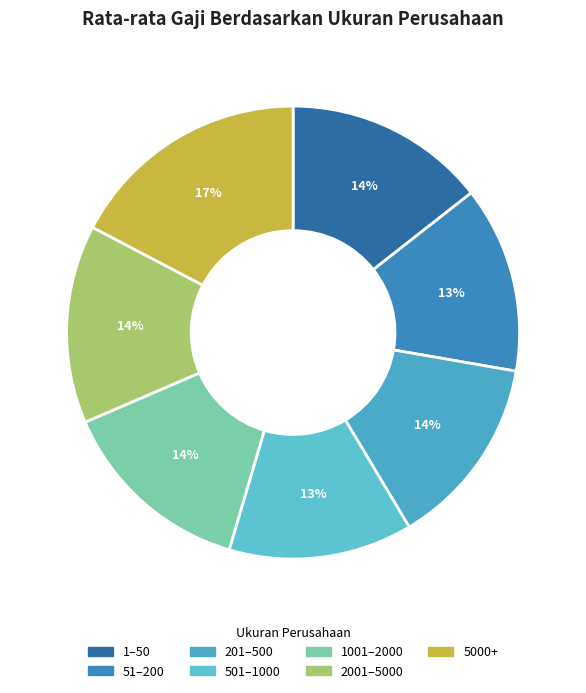

True or false: 51–200 accounts for 26% of the total.

False